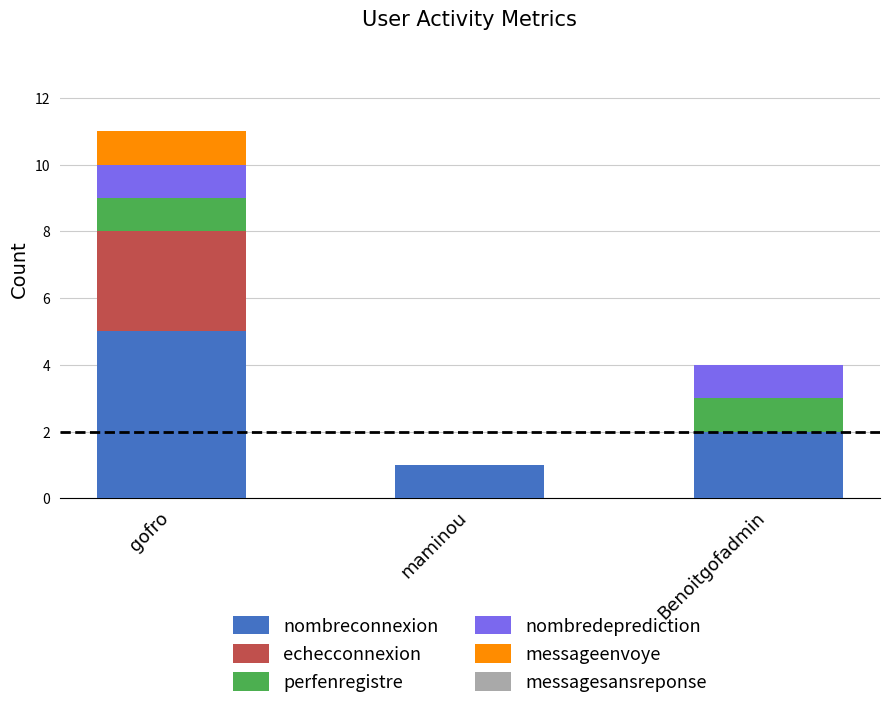

Which category has the highest value in the nombreconnexion series?

gofro